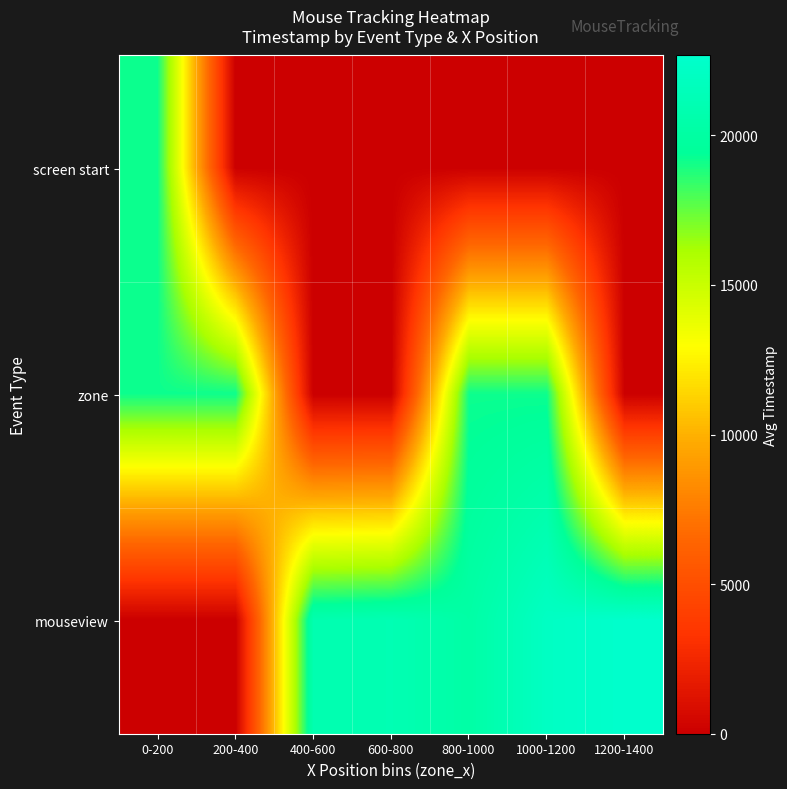

Count the number of categories in the chart.

7